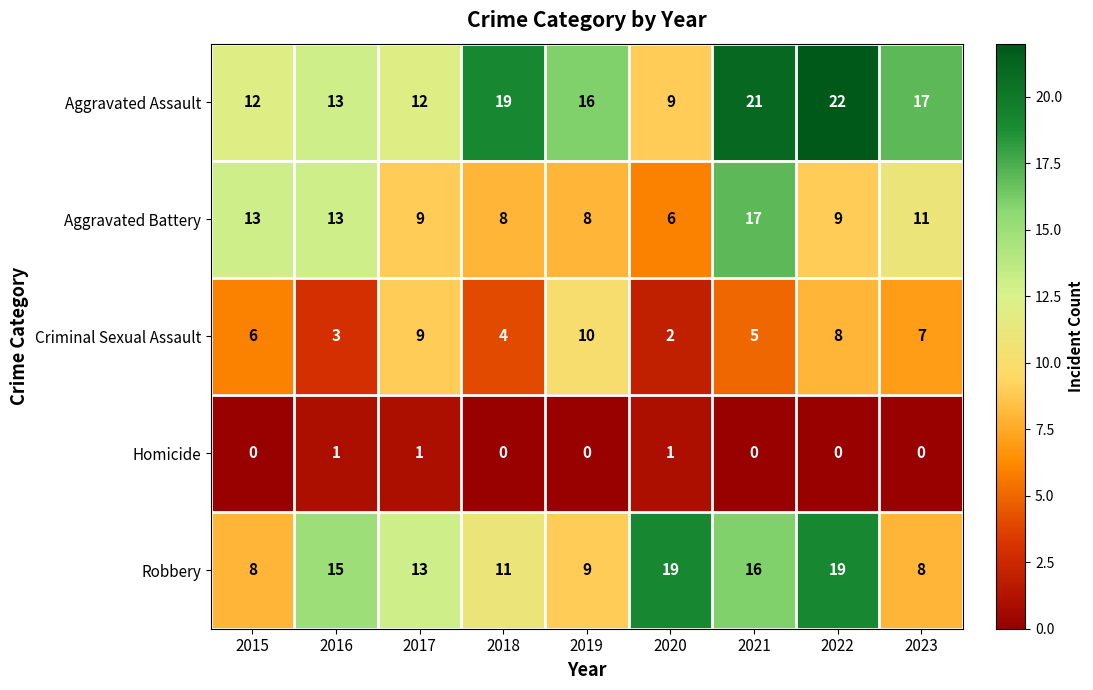

Which series changed the most between 2022 and 2023?

Robbery